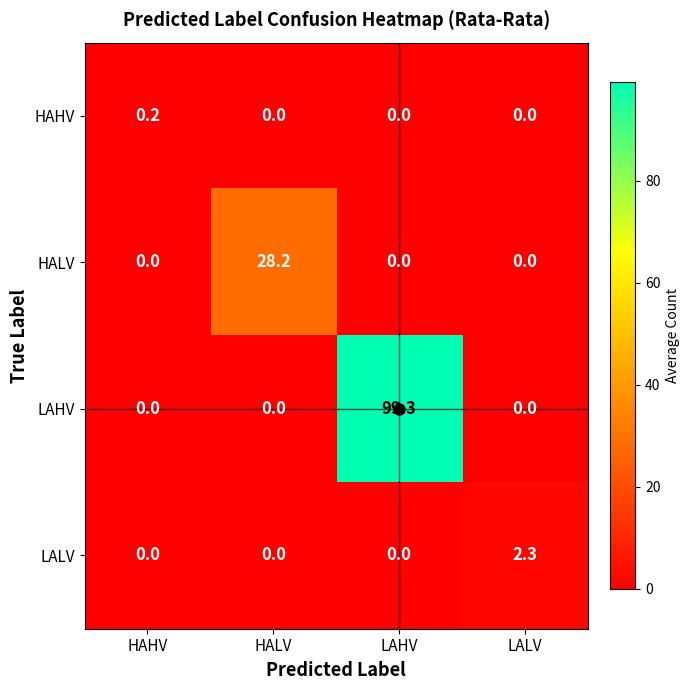

Which series changed the most between HAHV and LAHV?

LAHV